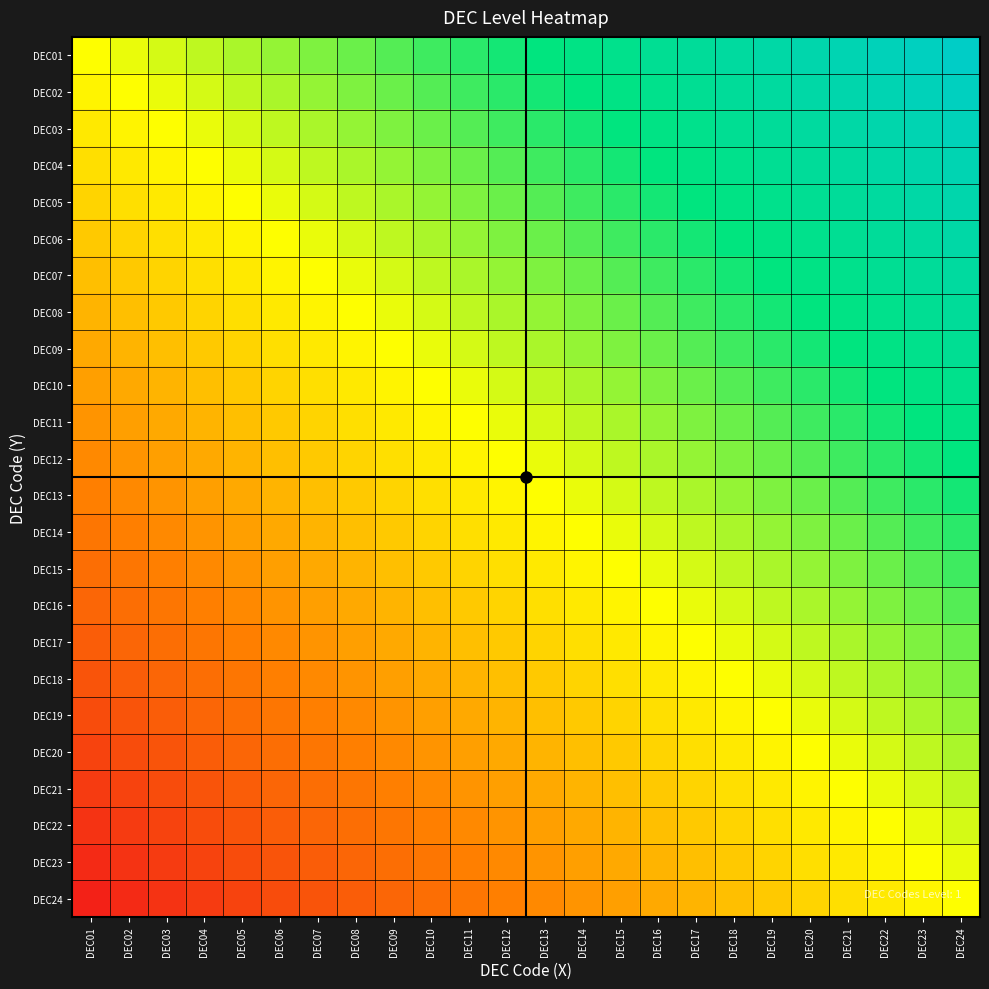

Between DEC07 and DEC21, which is larger?

DEC21